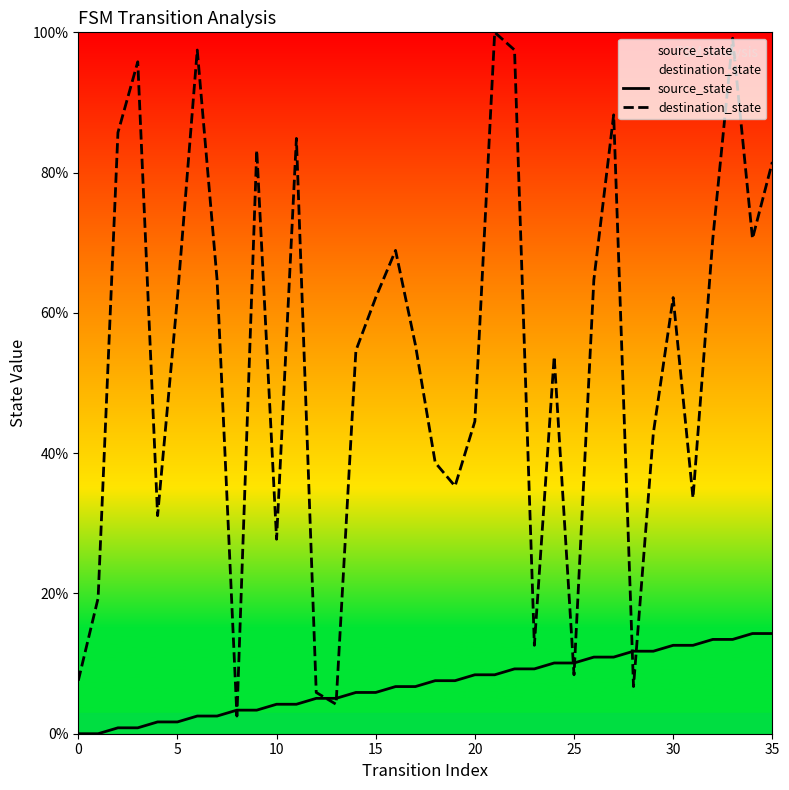

Which has a higher value, 30 or 19?

30